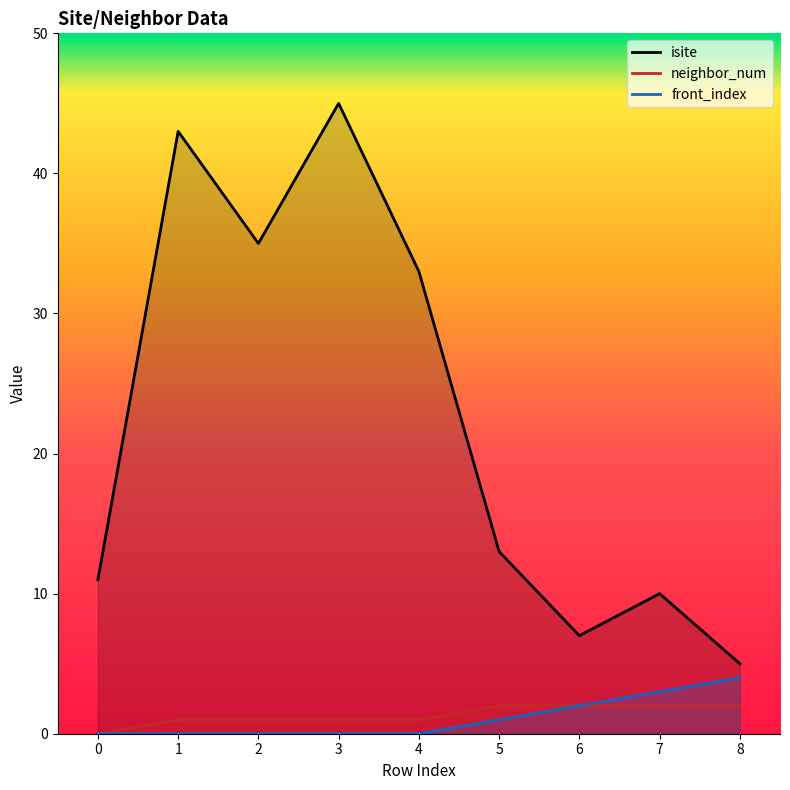

Count the front_index values in the range 0 to 2.

7